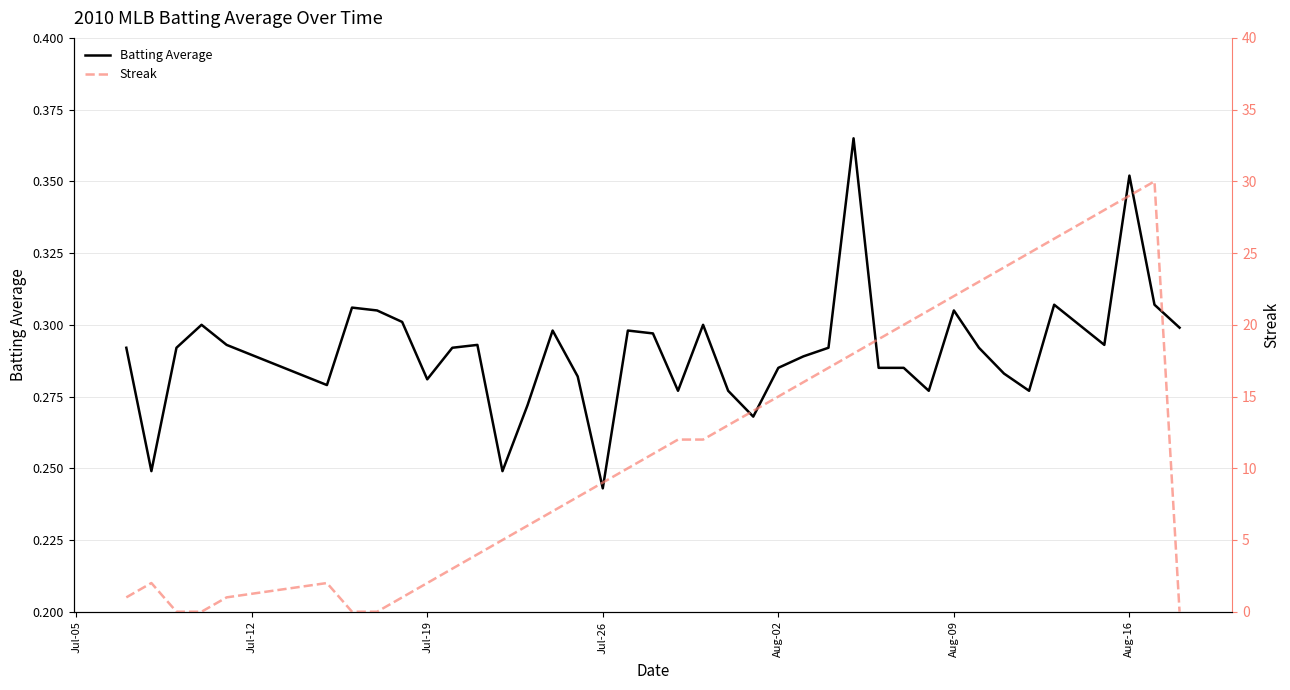

True or false: Streak and Batting Average intersect in this chart.

True